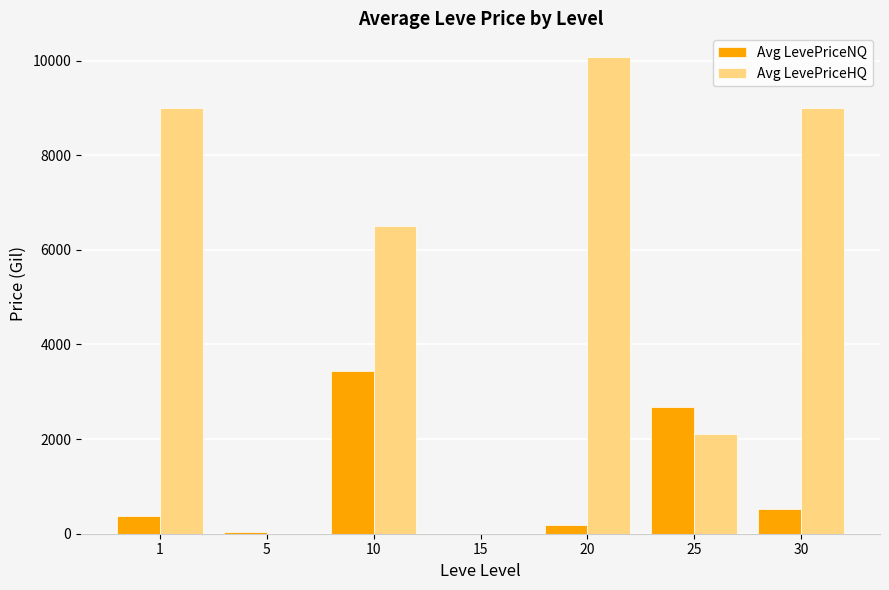

Reading left to right, extract all data points from this chart.

Avg LevePriceNQ: 364.1	45.0	3436.4	0.0	177.0	2688.0	512.1
Avg LevePriceHQ: 9000.0	0.0	6513.2	0.0	10071.4	2100.0	9000.0